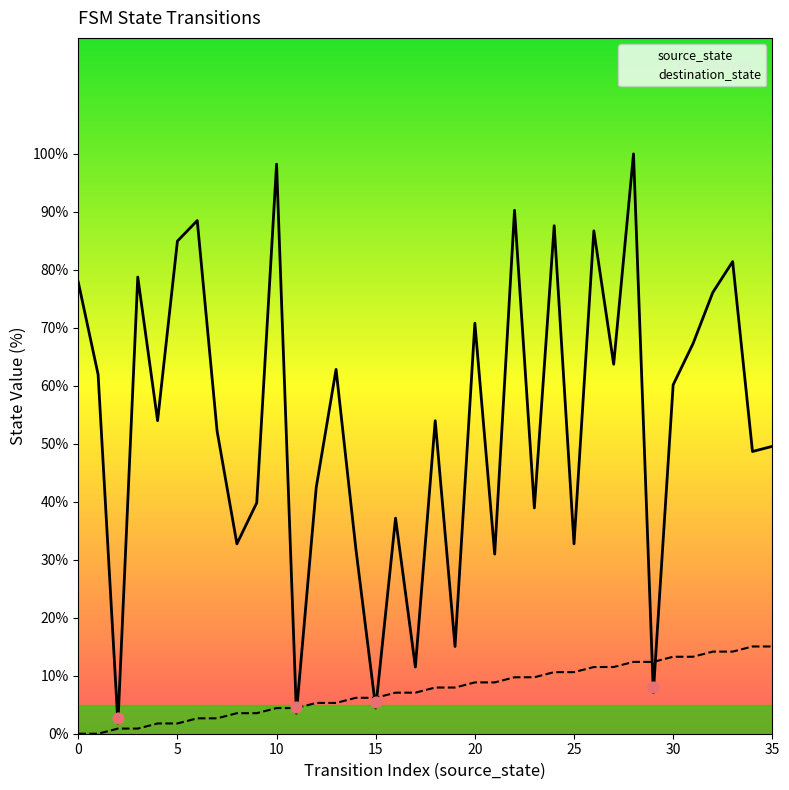

At how many categories does at least one series exceed 14?

31